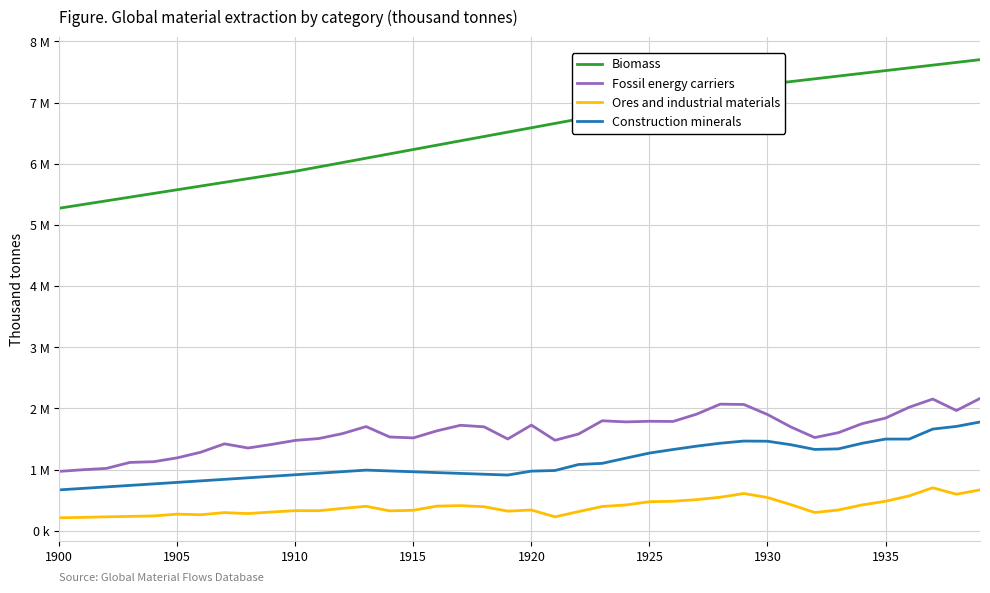

True or false: Construction minerals has more than 2 interior local peaks.

True